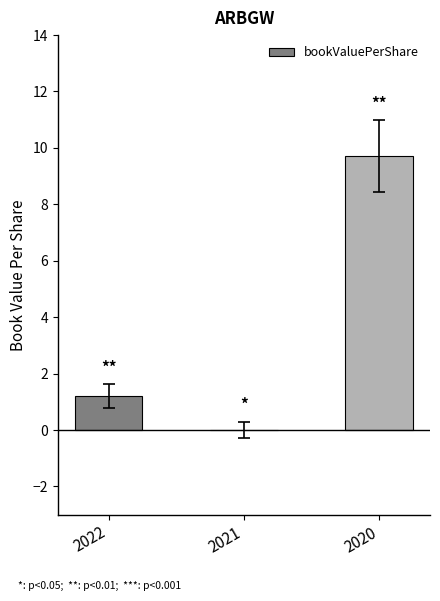

How many distinct data groups are displayed?

1